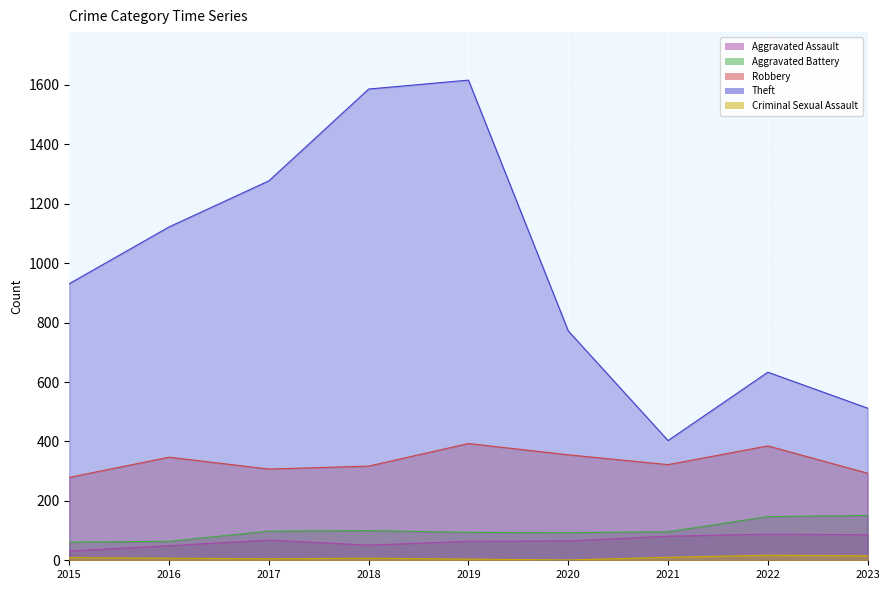

True or false: Aggravated Assault has a value of 58 at 2022.

False